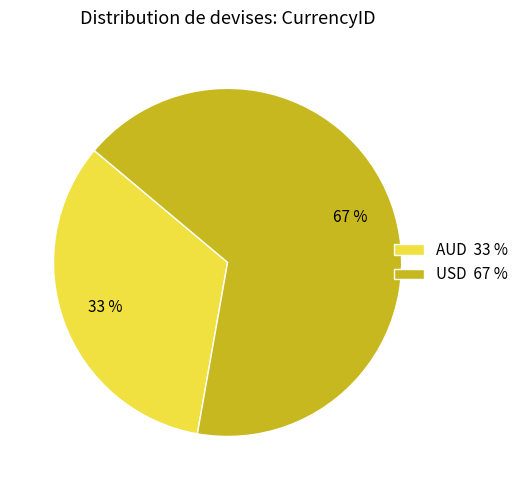

To the nearest percent, what portion does USD represent?

67%